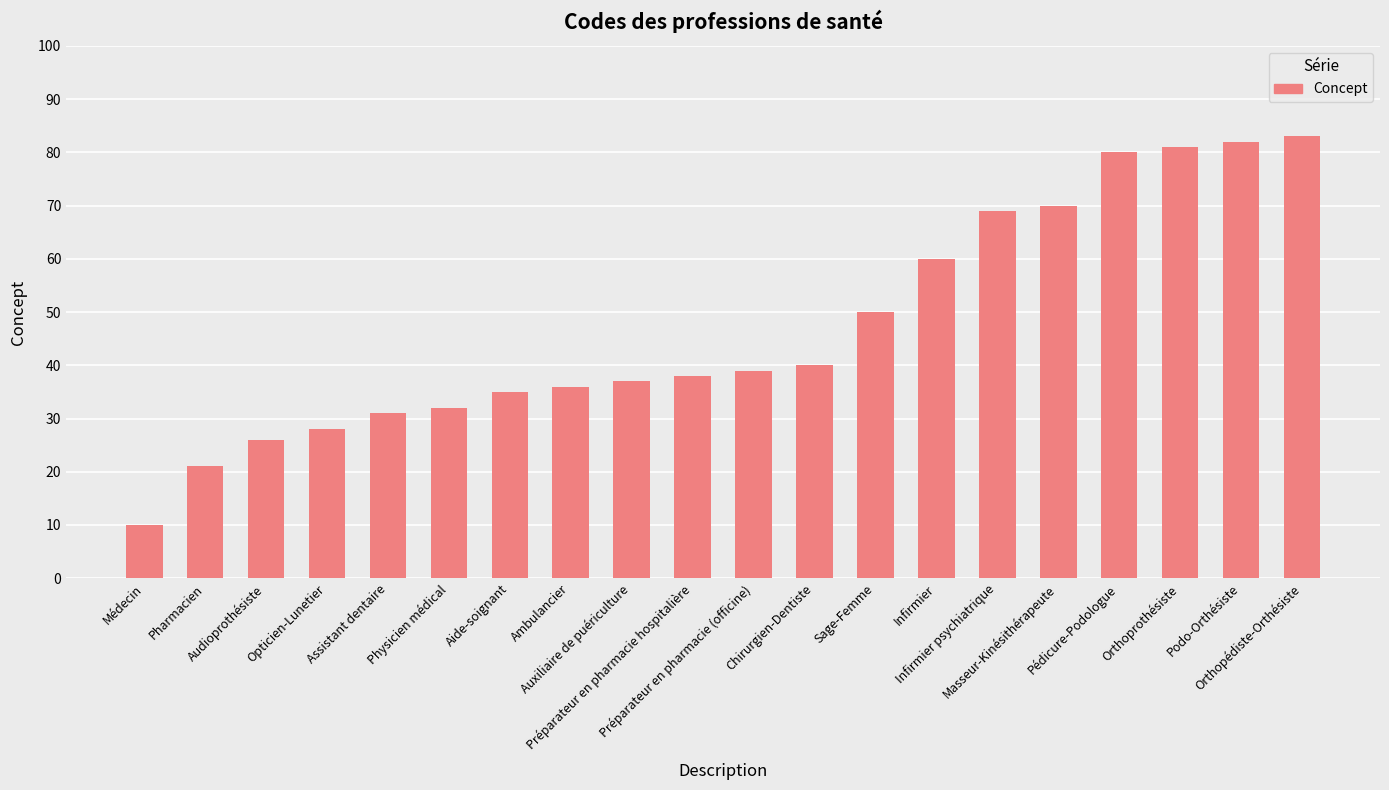

Does the chart contain any negative values?

No